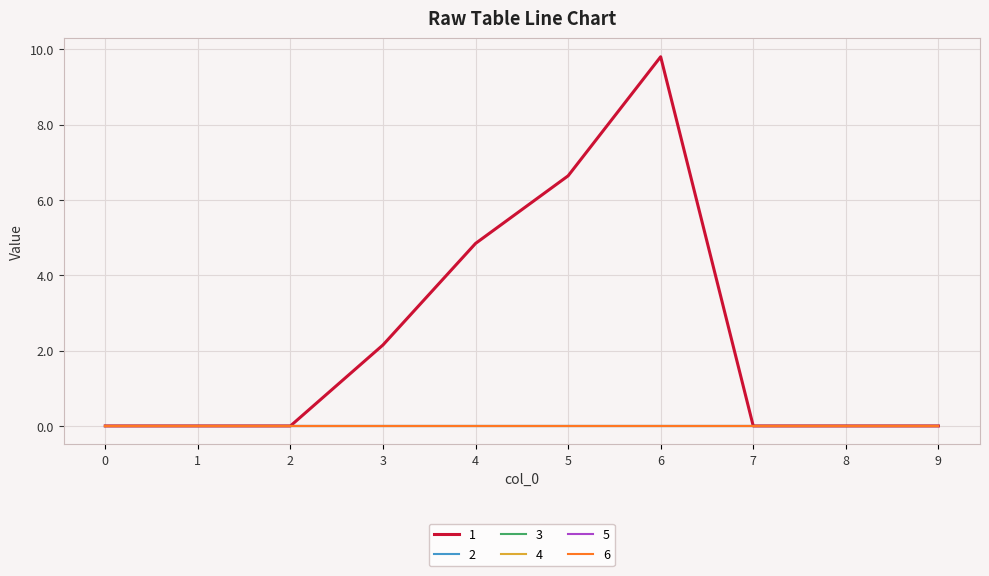

Which has a higher value, 9 or 5?

5